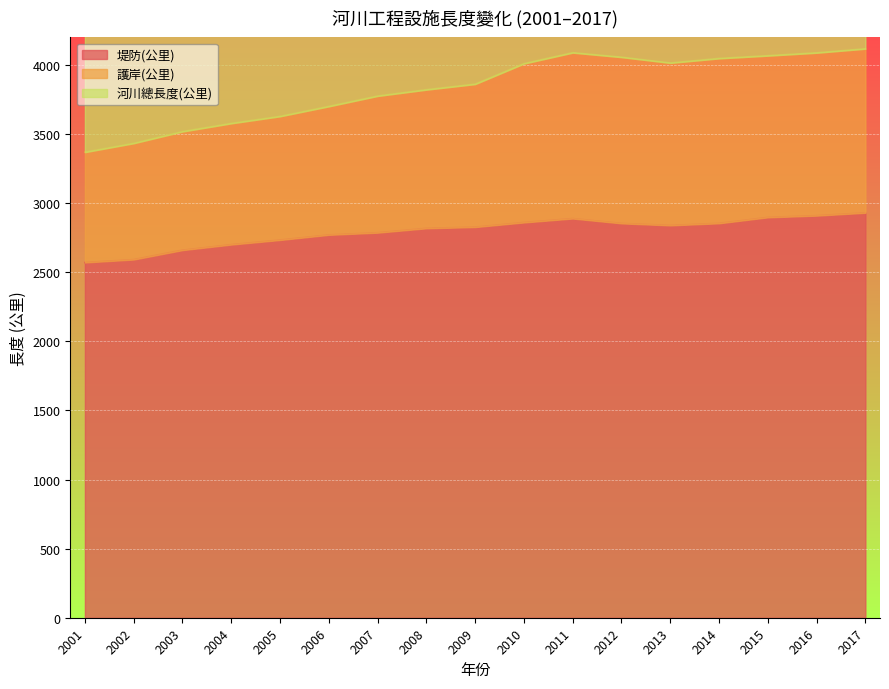

What is the difference between the maximum and second lowest values in the 護岸(公里) series?

684.3